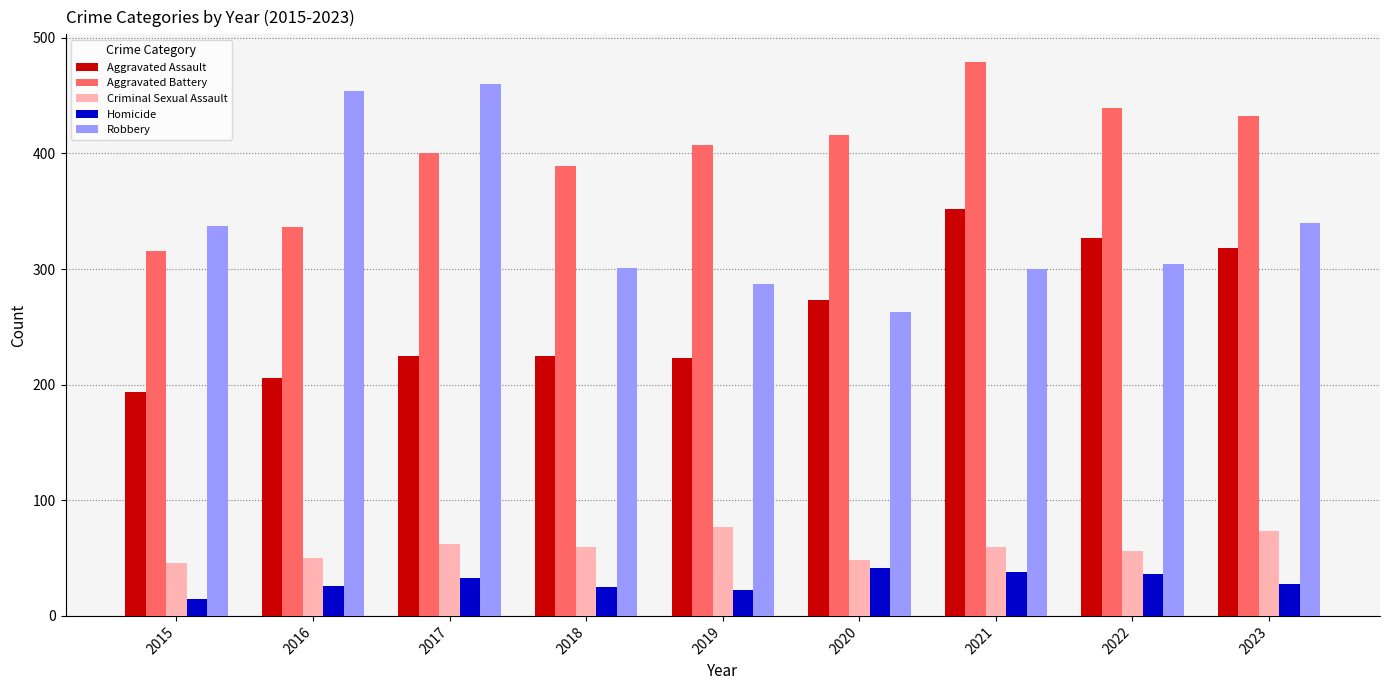

What is the total value across all series at 2020?

1041